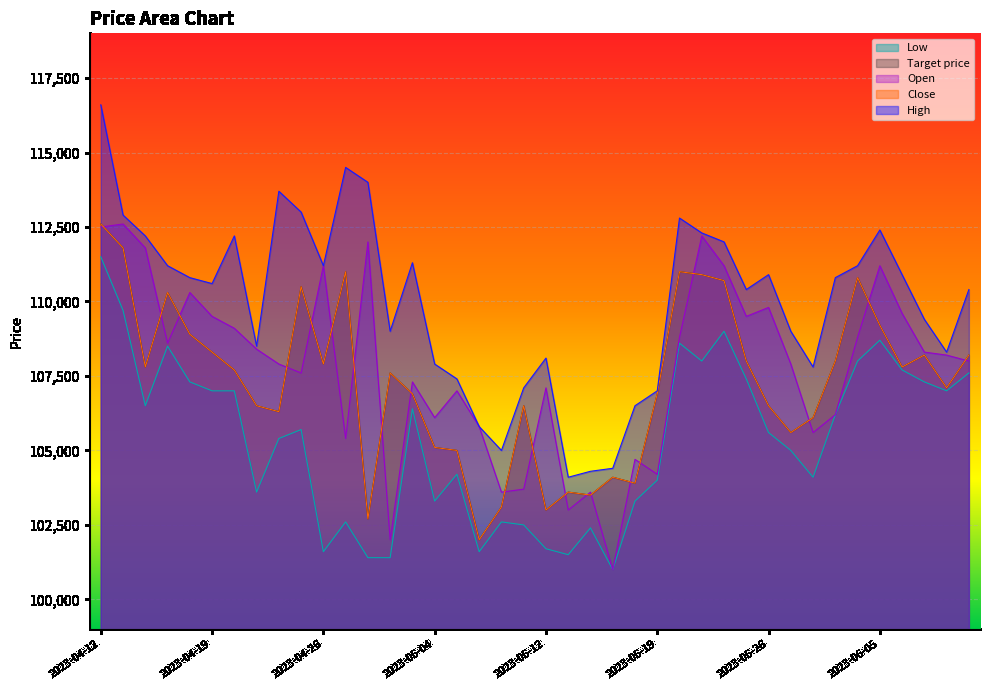

True or false: Open has a value of 108800 at 2023-05-22.

True